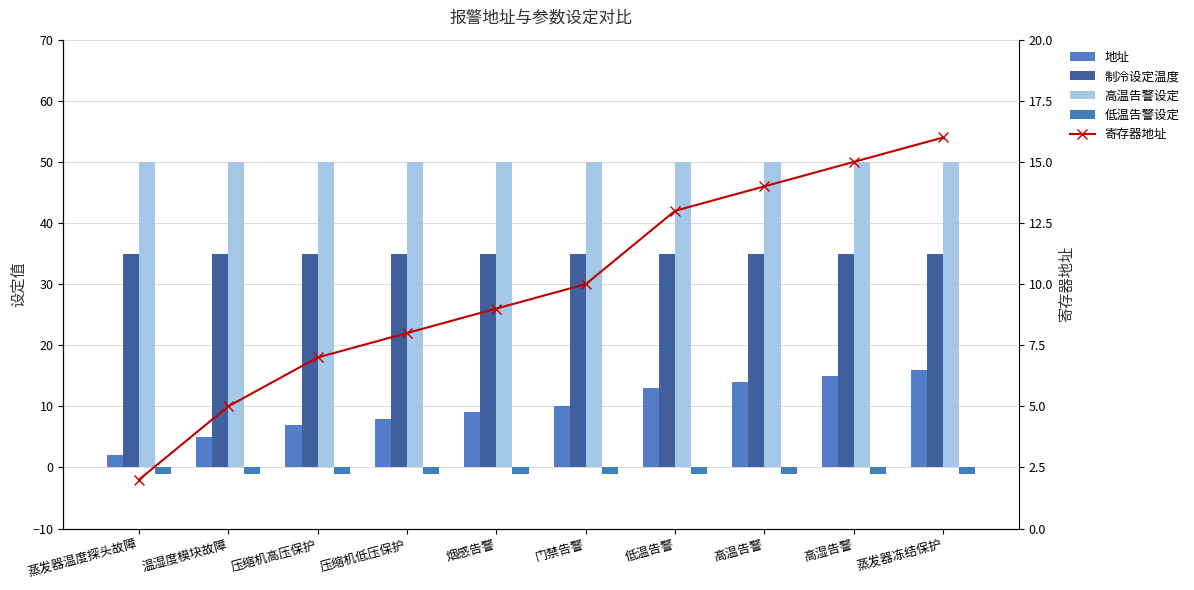

What is the minimum value for 低温告警设定?

-1